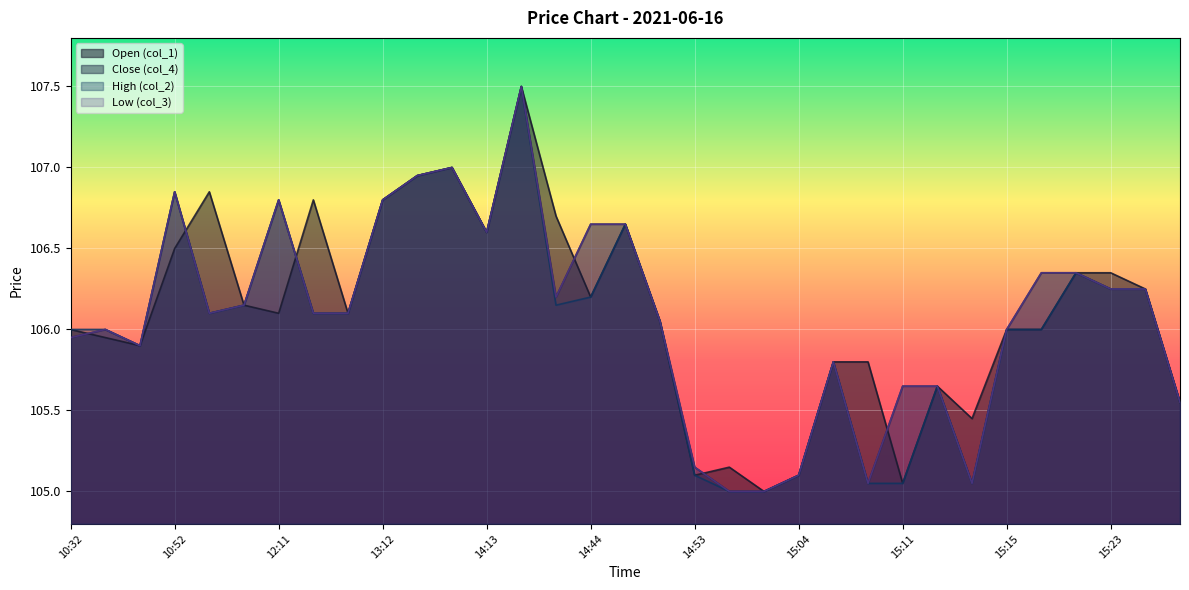

What is the average value of the col_4 series?

106.1